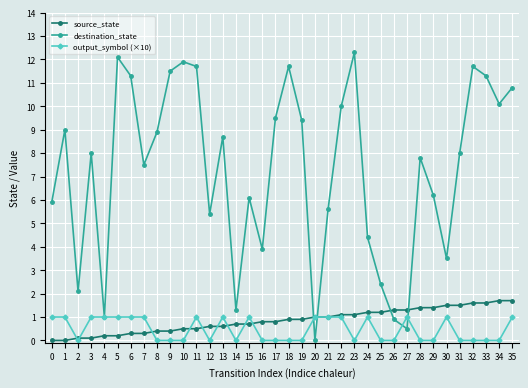

What are all the series names shown in the legend?

source_state, destination_state, output_symbol (×10)